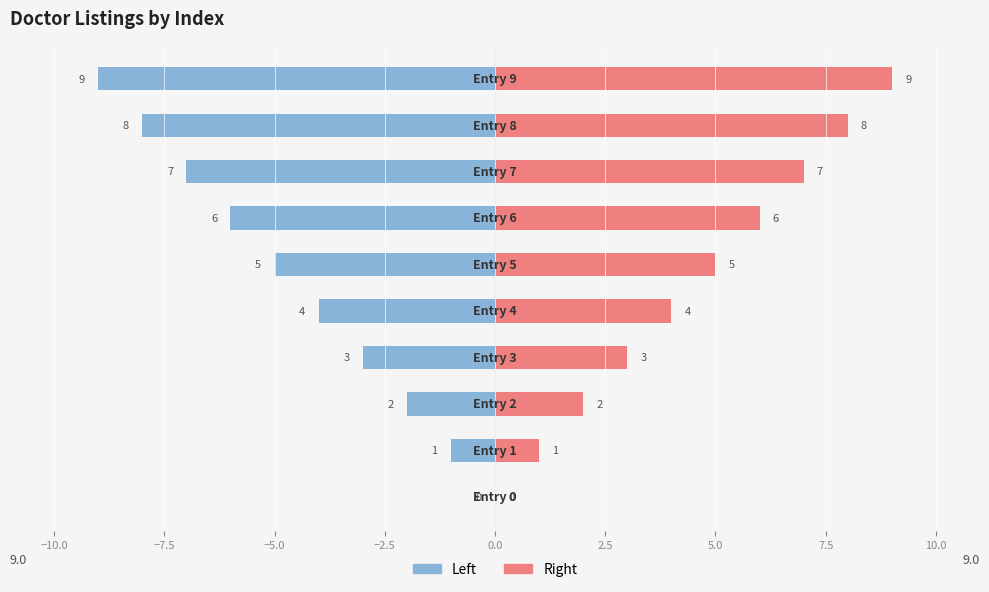

What is the sum of the Right values at −2.5 and 5.0?

11